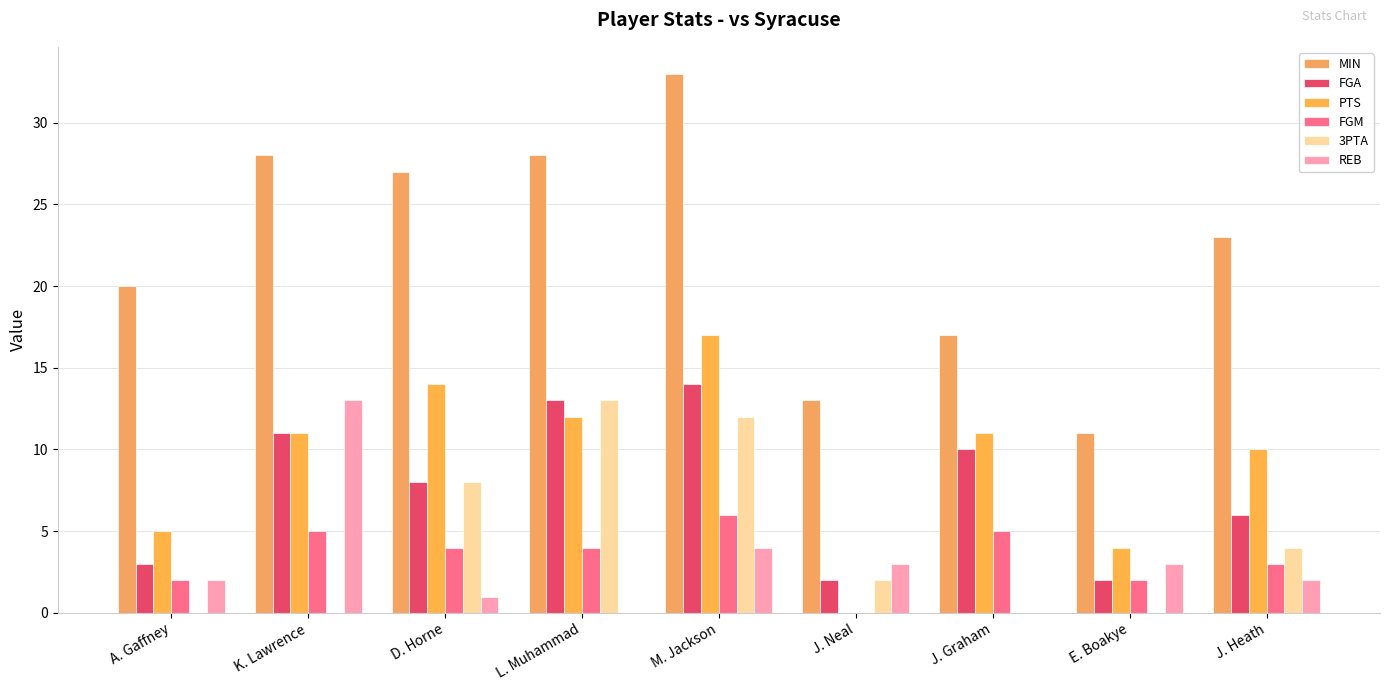

What is the value of the FGA bar at the 7th from the left?

10